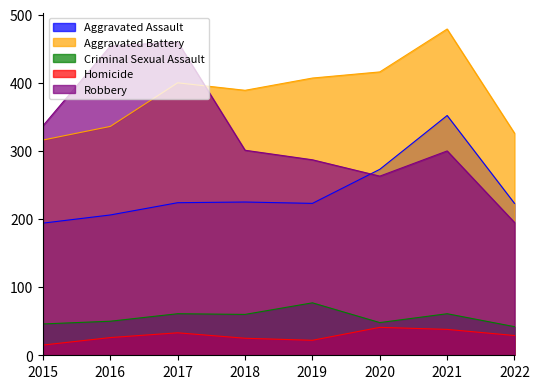

True or false: Aggravated Battery and Aggravated Assault cross at least once.

False